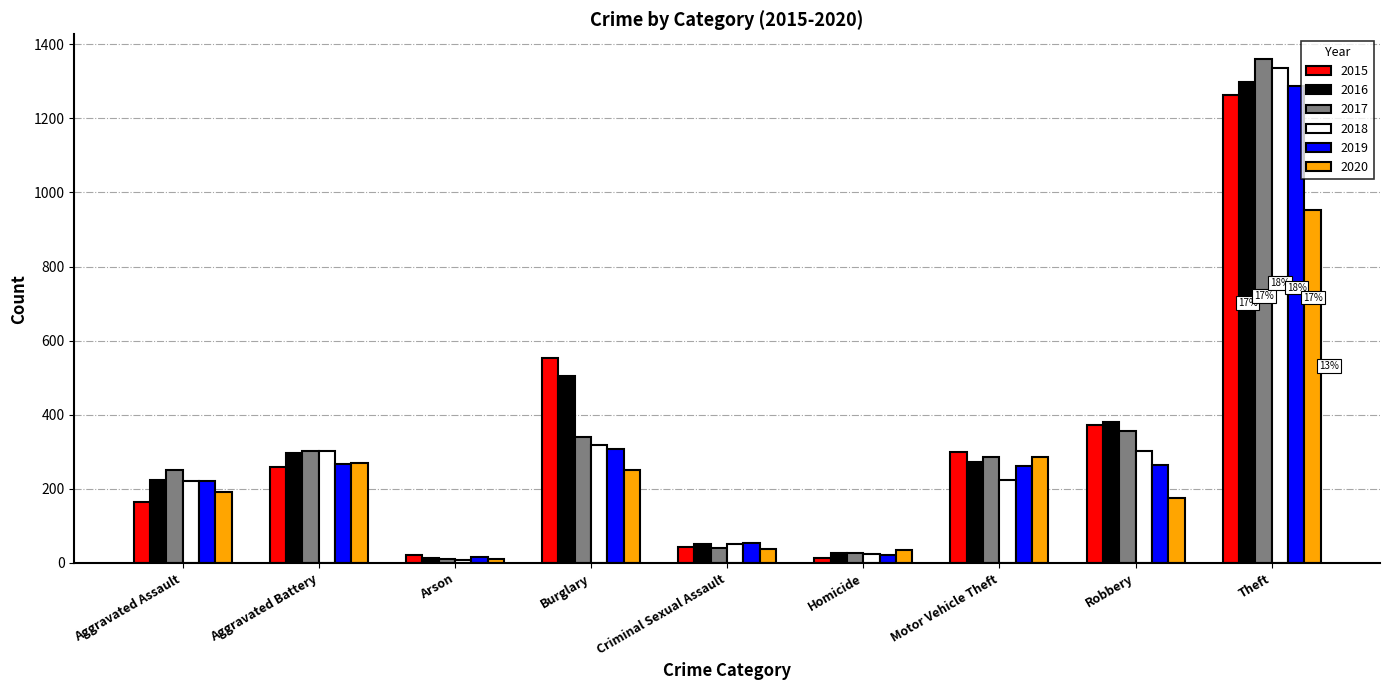

What is the highest value of the 2018 series?

1337